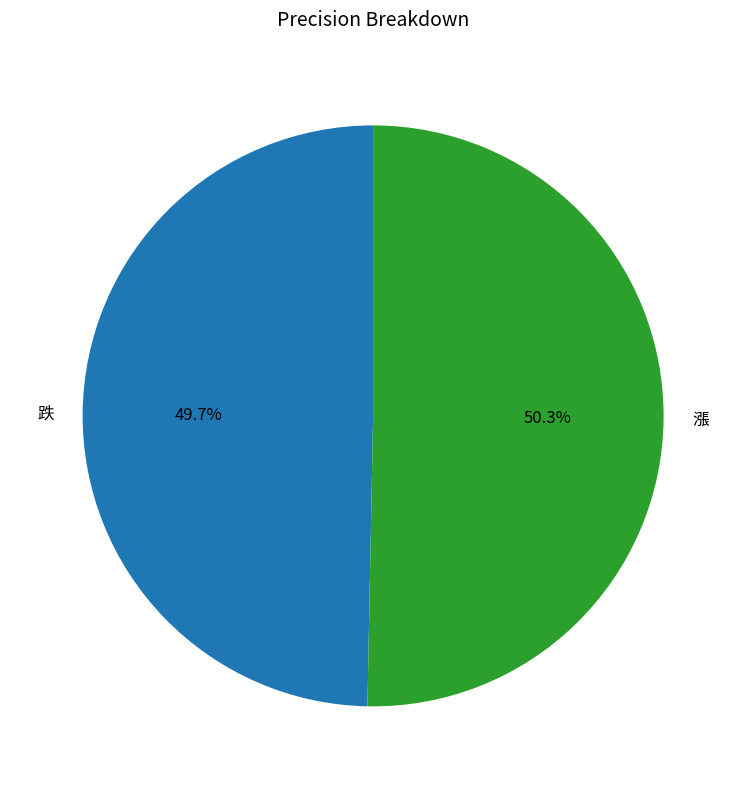

To the nearest percent, what percentage of the pie is 漲?

50%